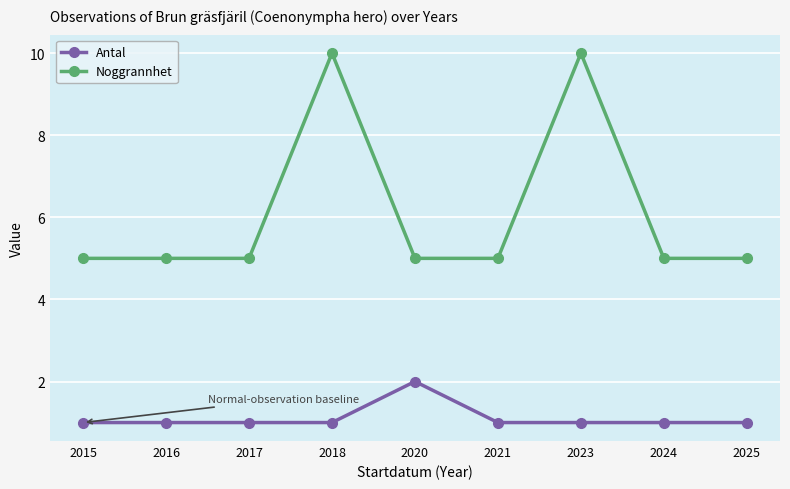

Which series changed the most between 2015 and 2018?

Noggrannhet